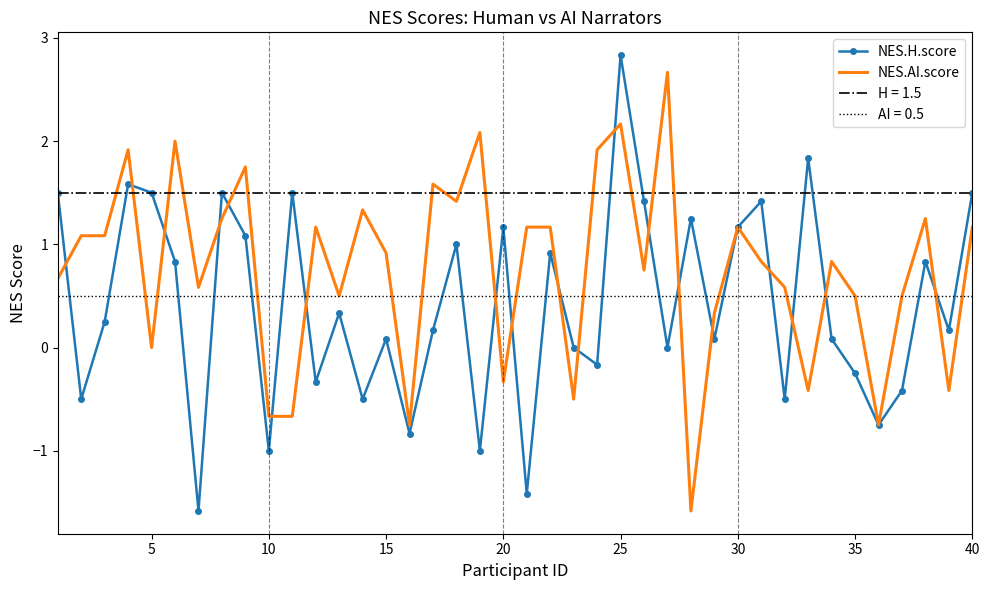

At which label is NES.AI.score closest to 0?

5